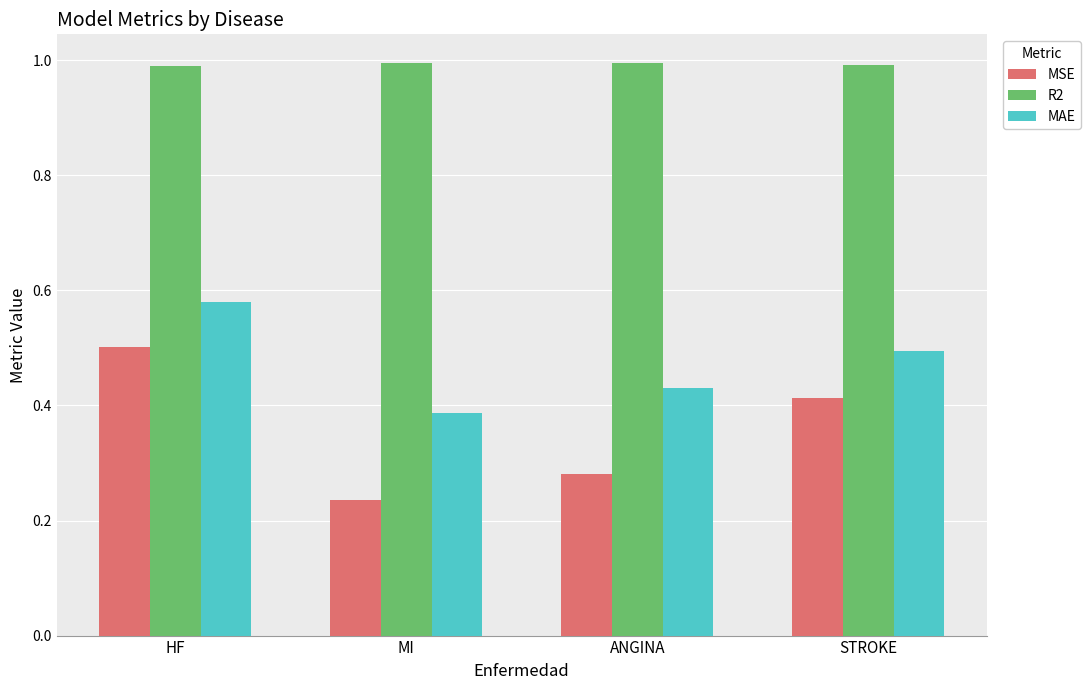

Is the value of R2 at HF greater than the value of MAE at ANGINA?

Yes